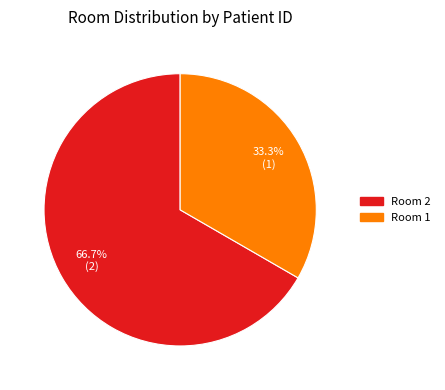

Is there any slice that represents more than half of the pie?

Yes